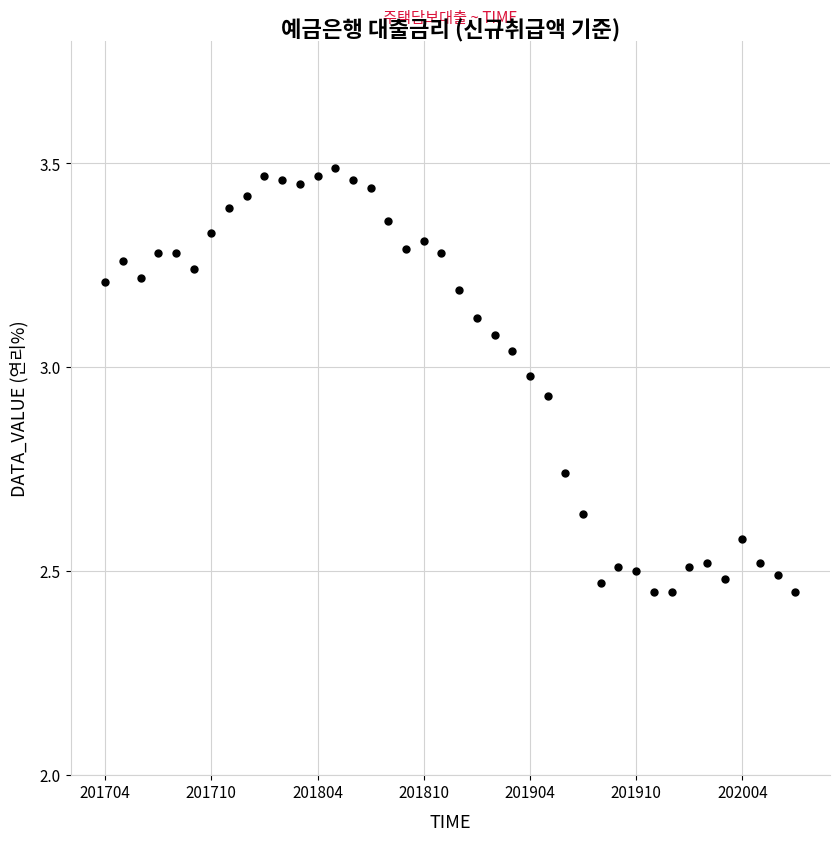

What is the range of Y values (max minus min)?

1.0